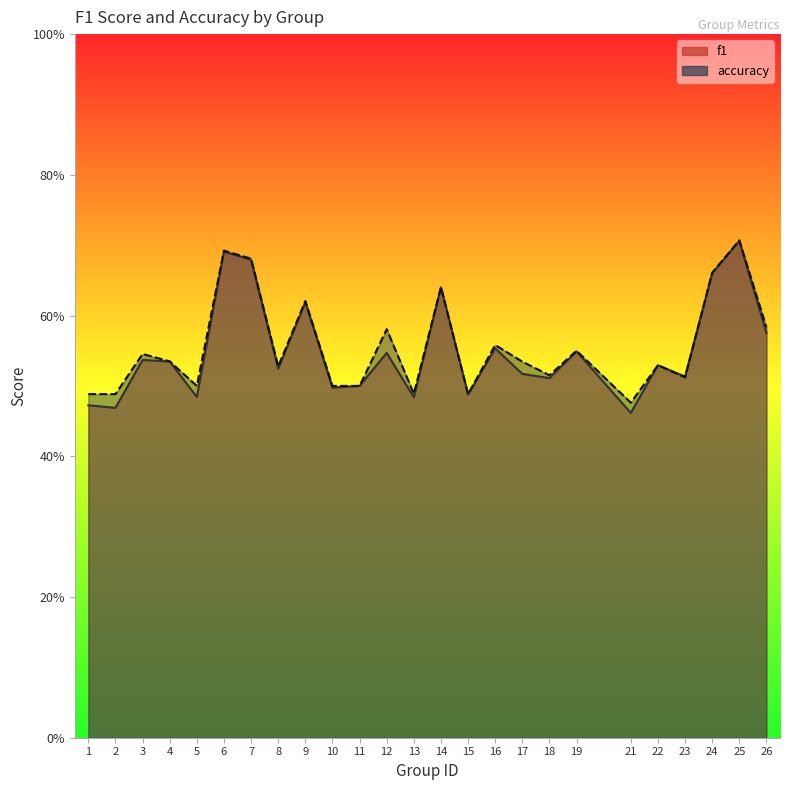

After their last crossing, which series has the higher values: accuracy or f1?

accuracy